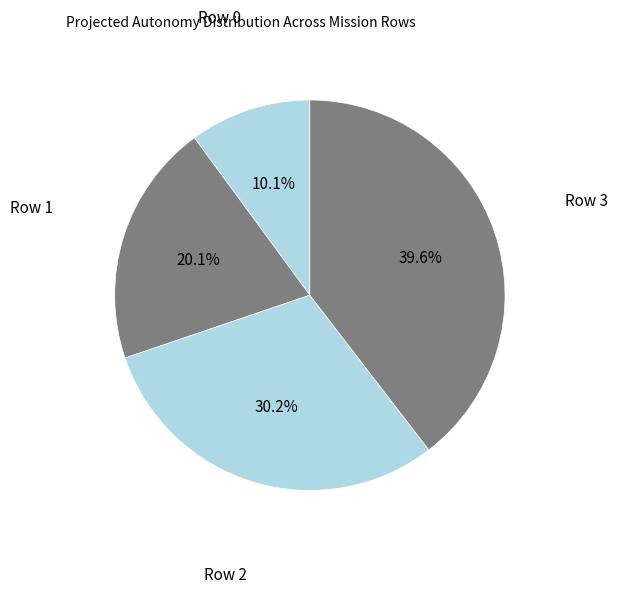

Combined, what portion of the pie is Row 1 and Row 0?

30.2%